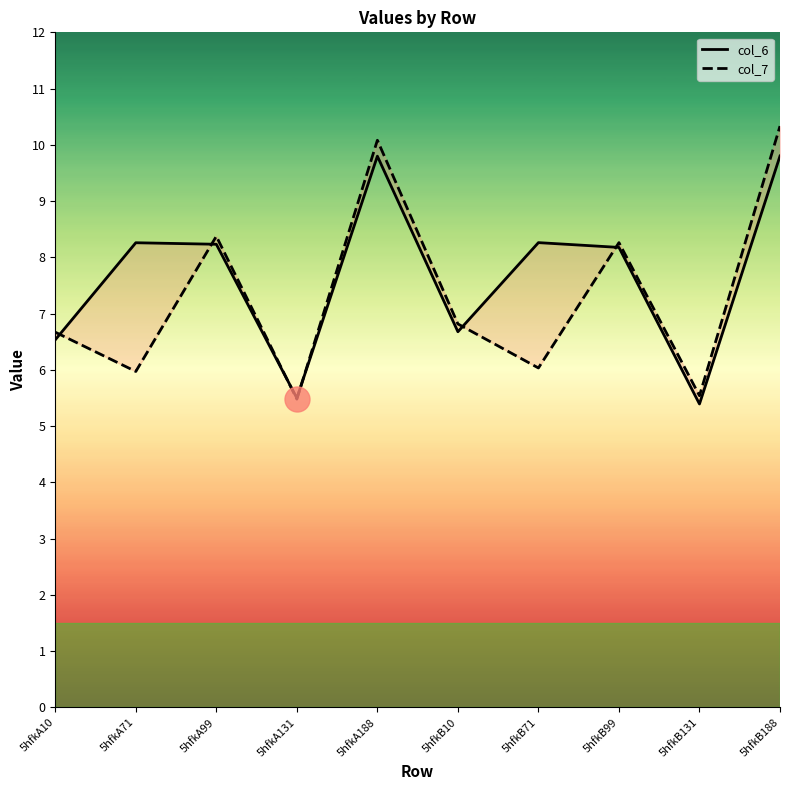

Where is col_6 nearest to the value 7?

5hfkB10